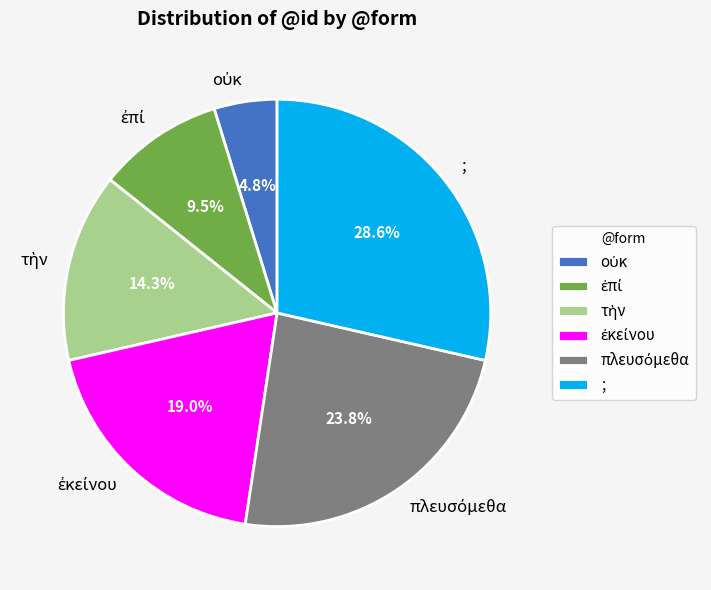

Does ; represent more than half of the total?

No